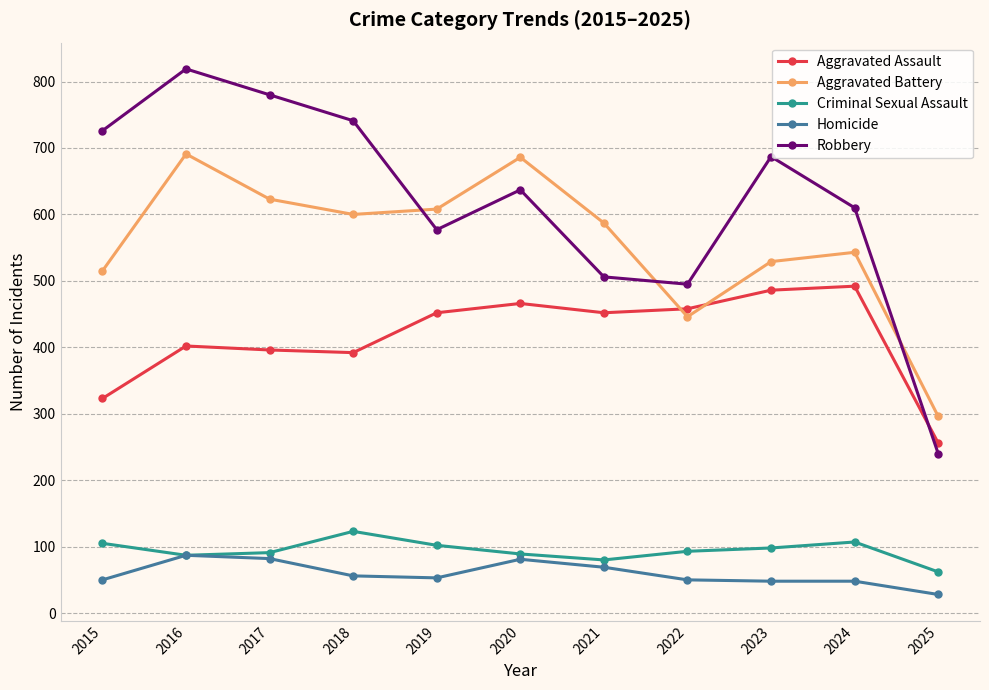

What is the total value across all series at 2025?

882